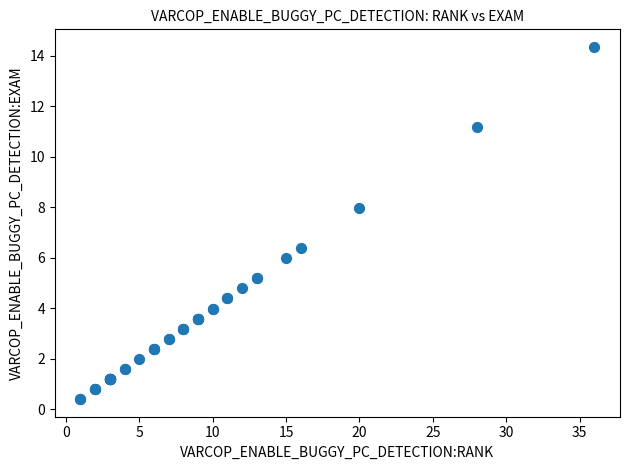

What Y value in the scatter plot is closest to 7?

6.4